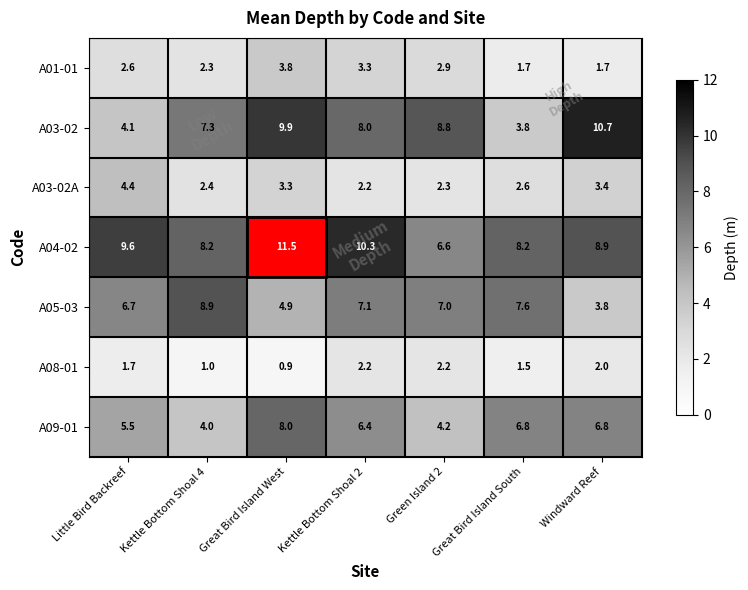

What is the difference between the A03-02 values at Great Bird Island South and Little Bird Backreef?

0.3